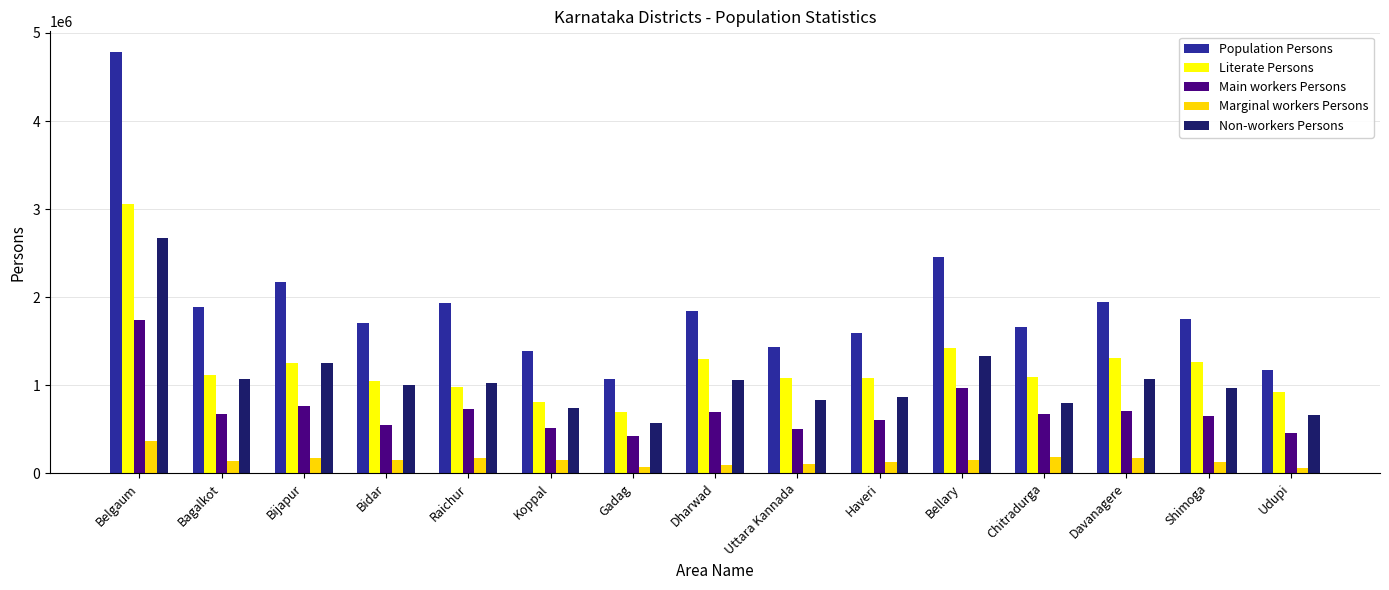

How many categories are shown in the chart?

15